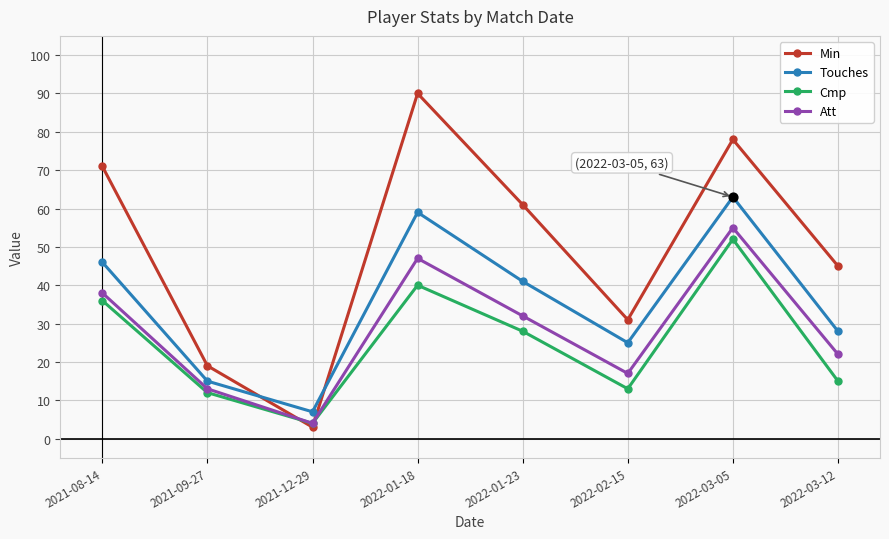

What are all the series names shown in the legend?

Min, Touches, Cmp, Att